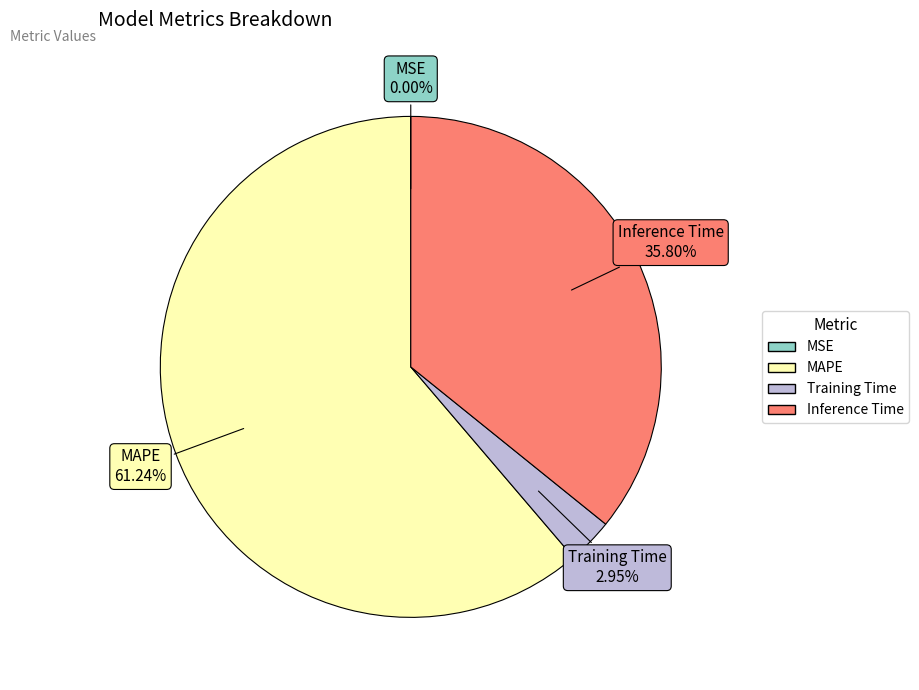

Is it true that Inference Time is 29% of the pie?

False